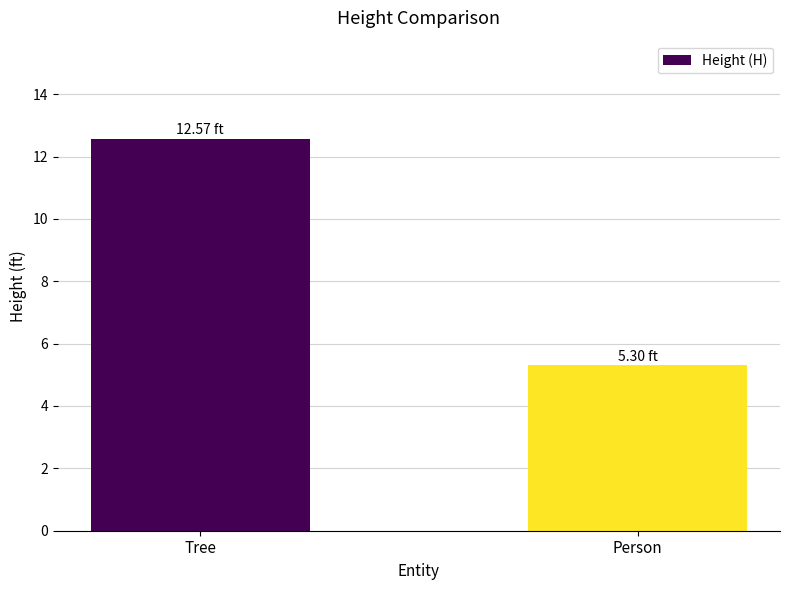

Rank the categories by value from lowest to highest.

Person, Tree